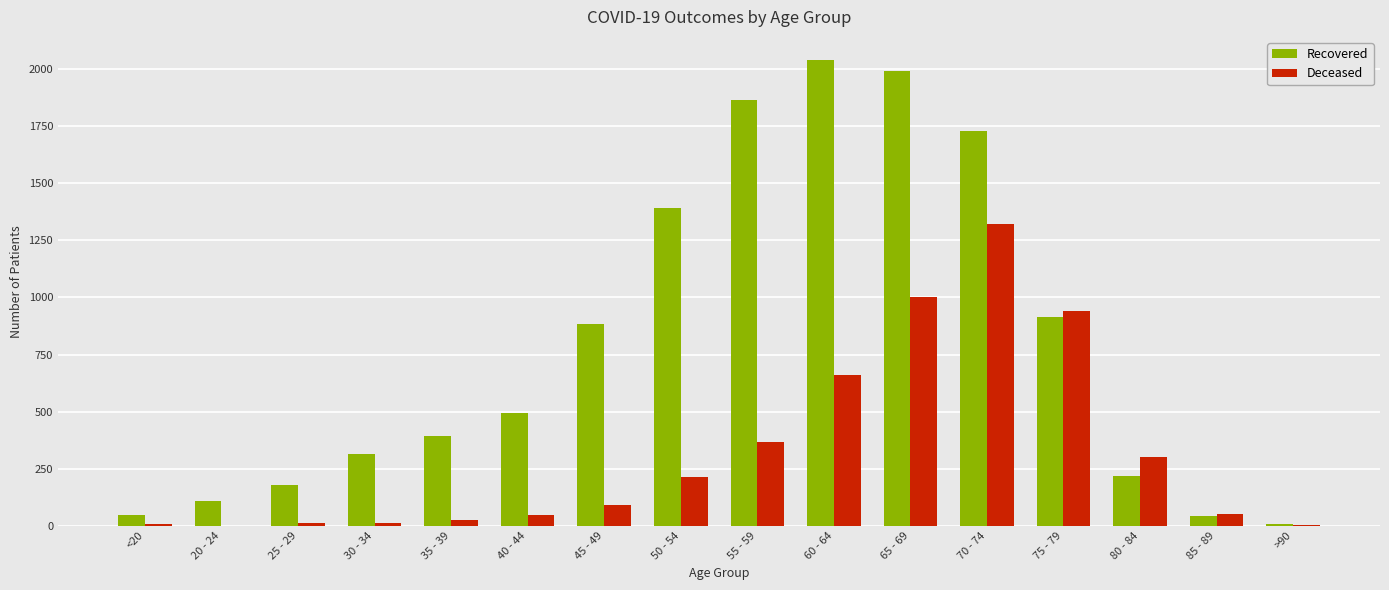

Are the bars grouped side by side (vs. stacked)?

Yes